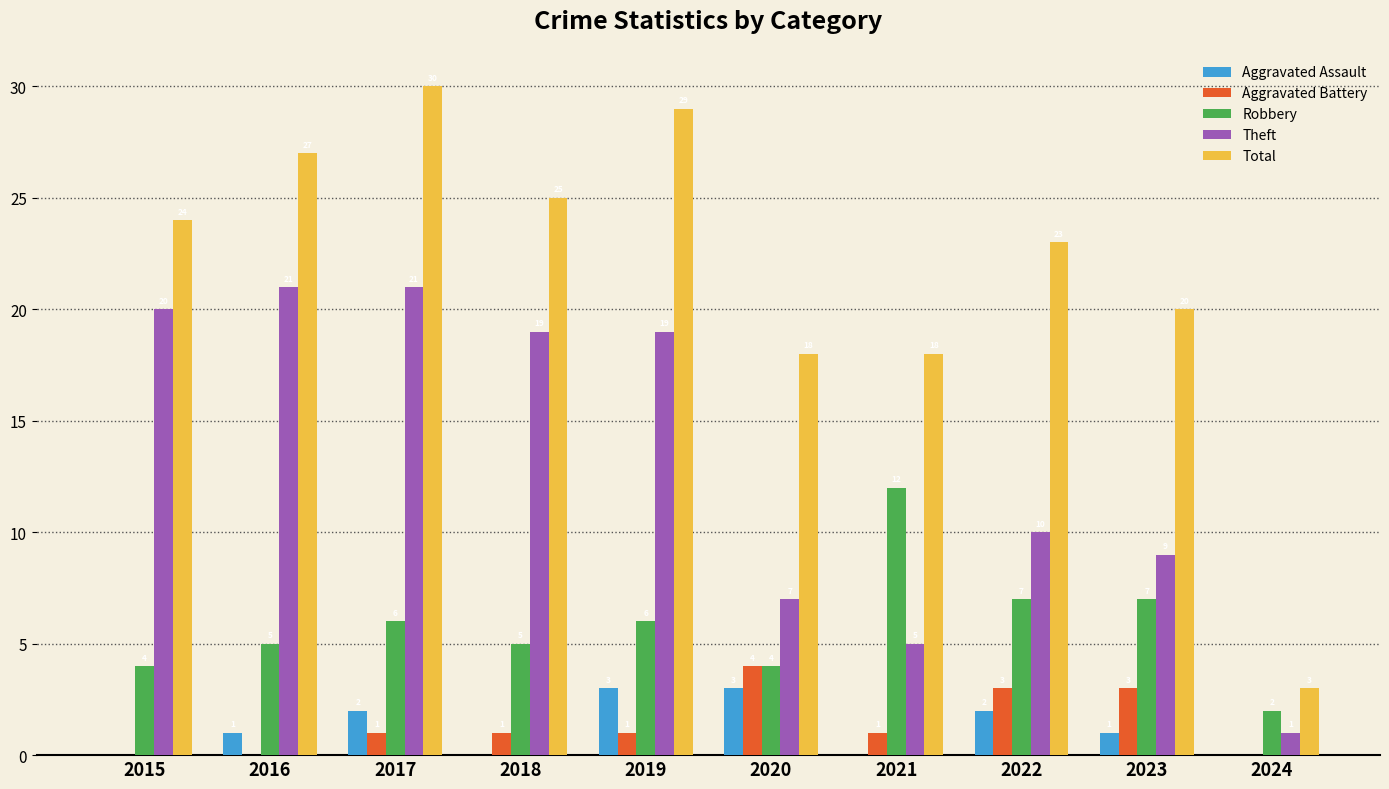

Are the bars horizontal?

No